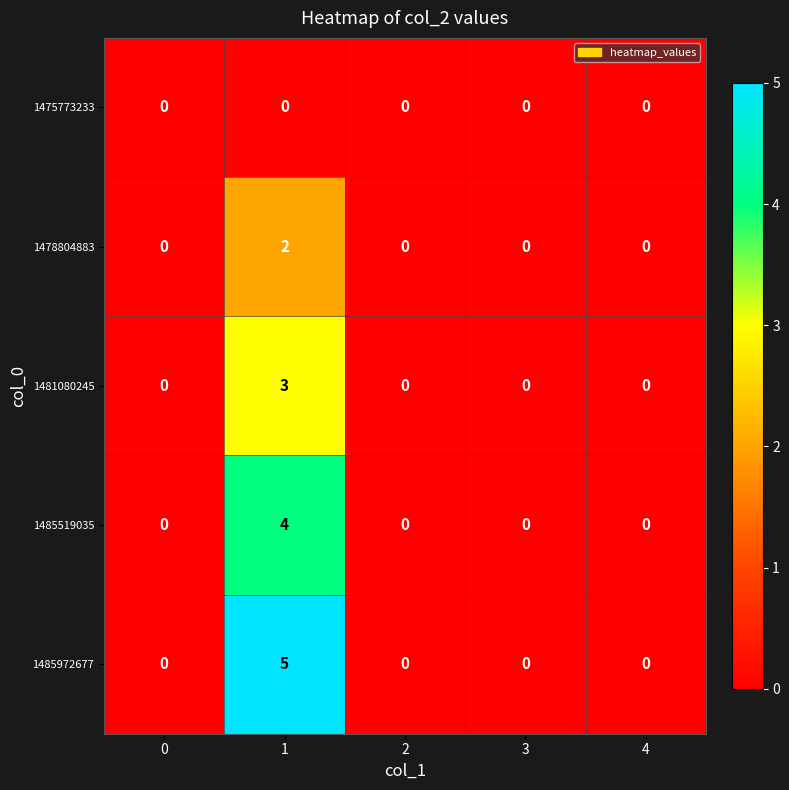

At which category is the sum across all series the highest?

1